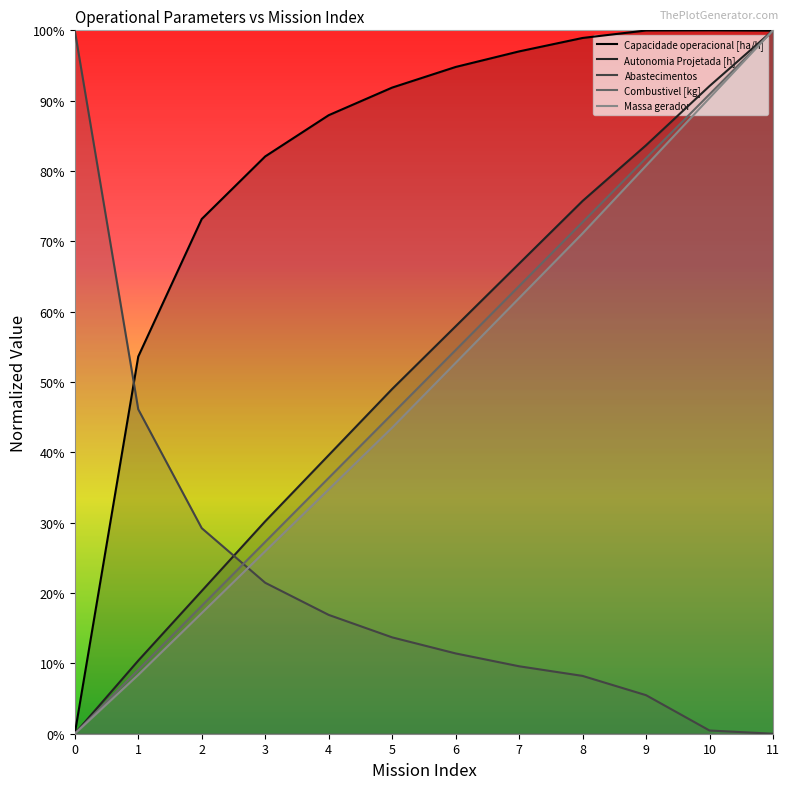

Between 1 and 7, which series saw the biggest shift?

Autonomia Projetada [h]